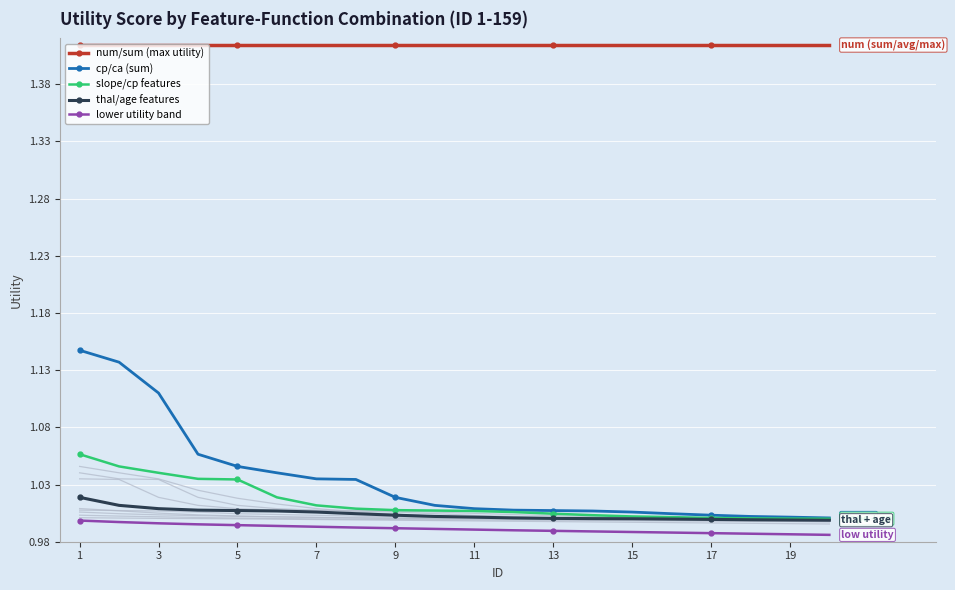

At which category is the sum across all series the highest?

1